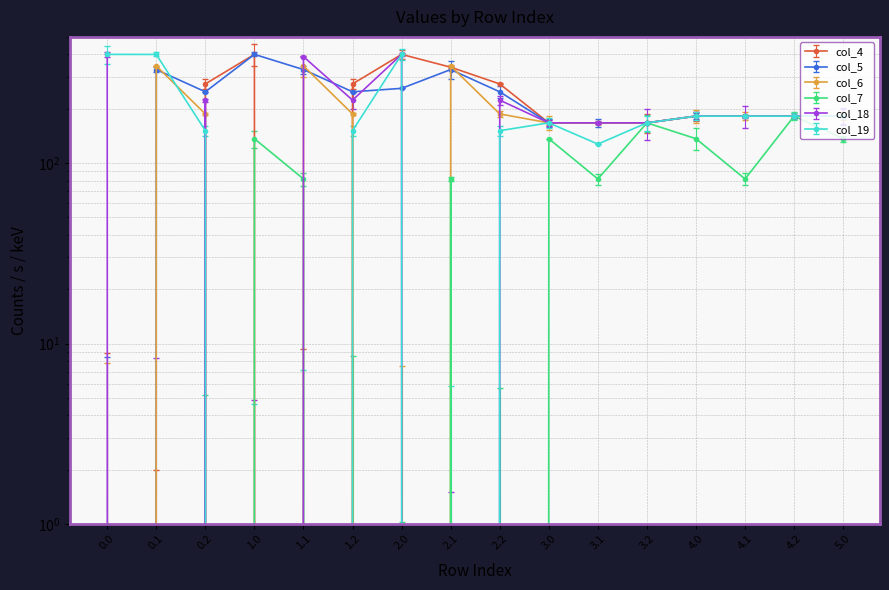

True or false: col_4 has a value of 400.0 at 2.0.

True